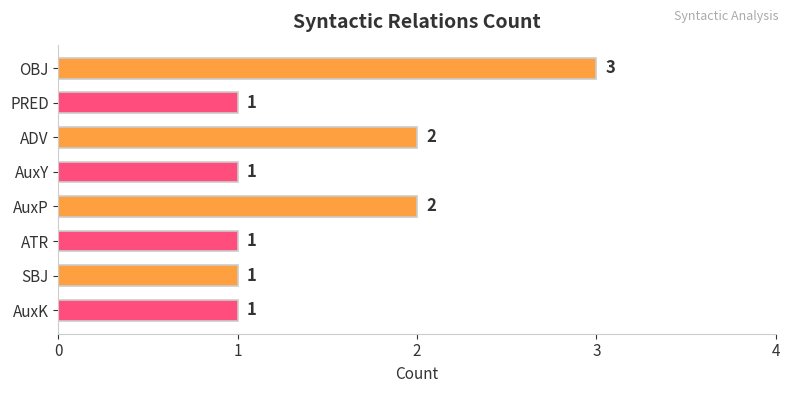

Reading top to bottom, transcribe all the data shown in this chart.

OBJ=3	PRED=1	ADV=2	AuxY=1	AuxP=2	ATR=1	SBJ=1	AuxK=1